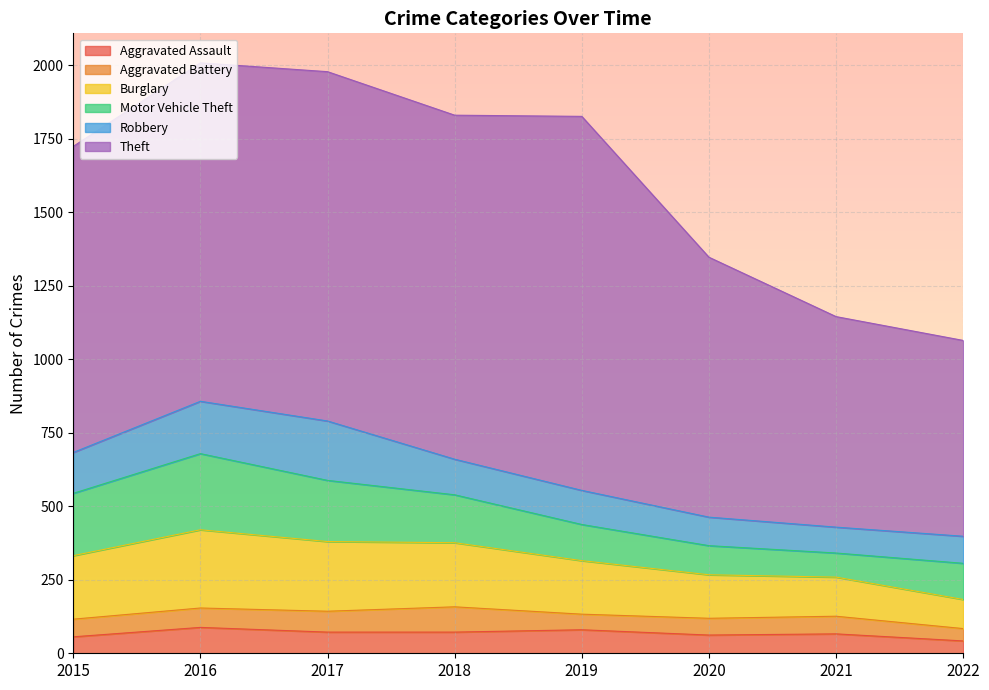

True or false: Aggravated Battery has a value of 28 at 2016.

False